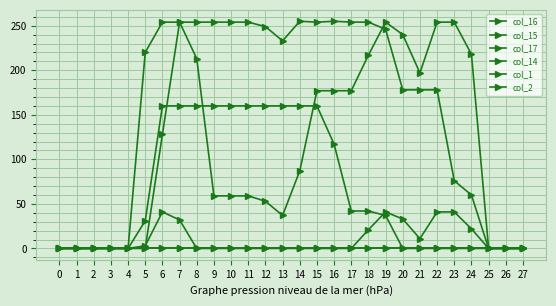

At which label does col_16 first exceed 87?

6